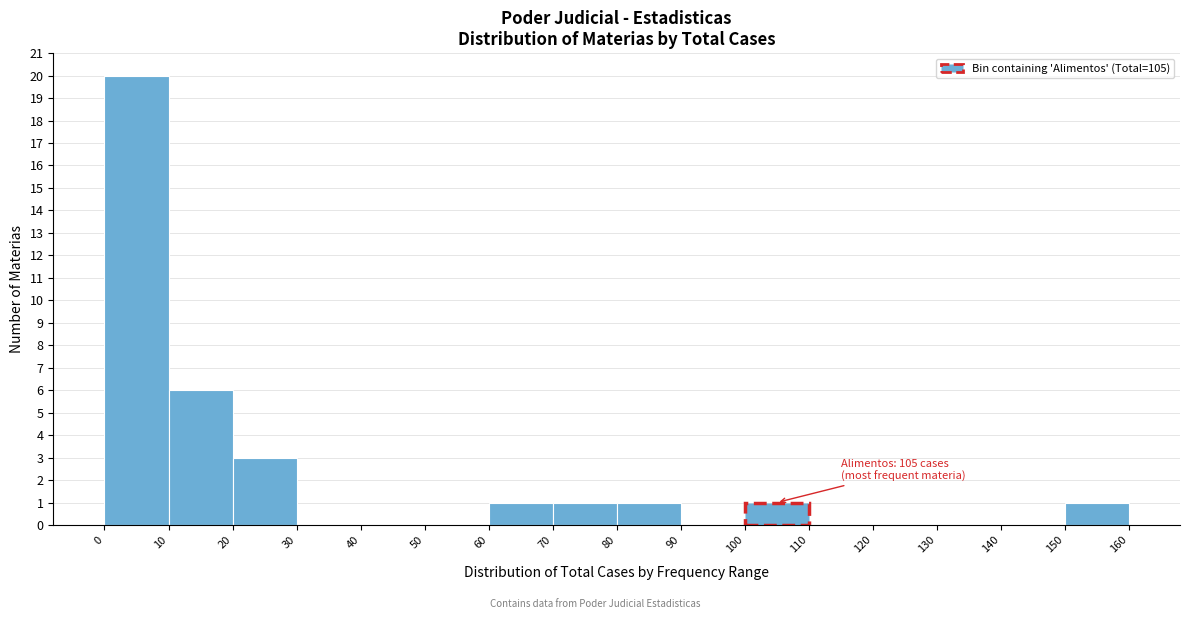

Which range on the x-axis has the tallest bar?

0 to 10